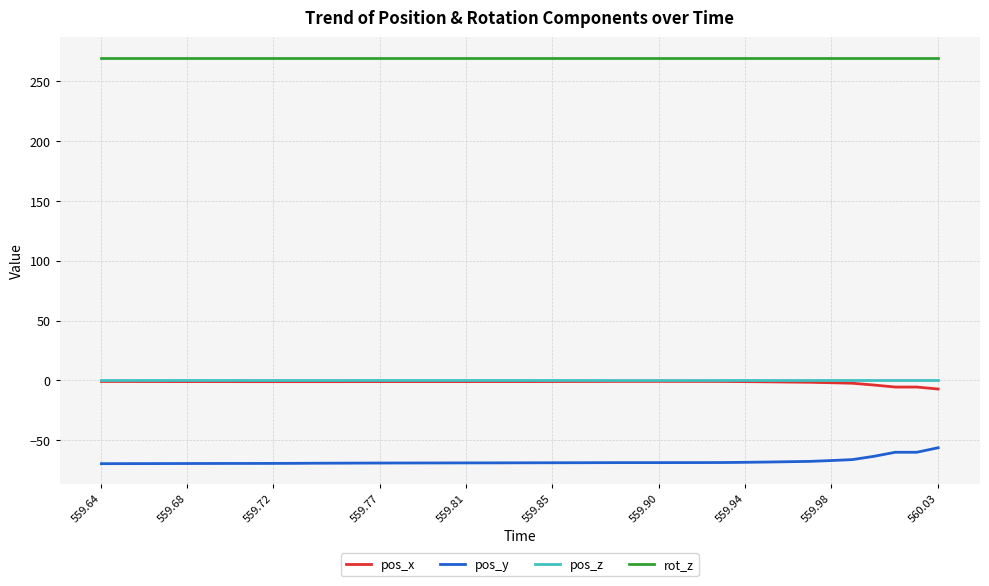

True or false: pos_z and pos_y cross at least once.

False